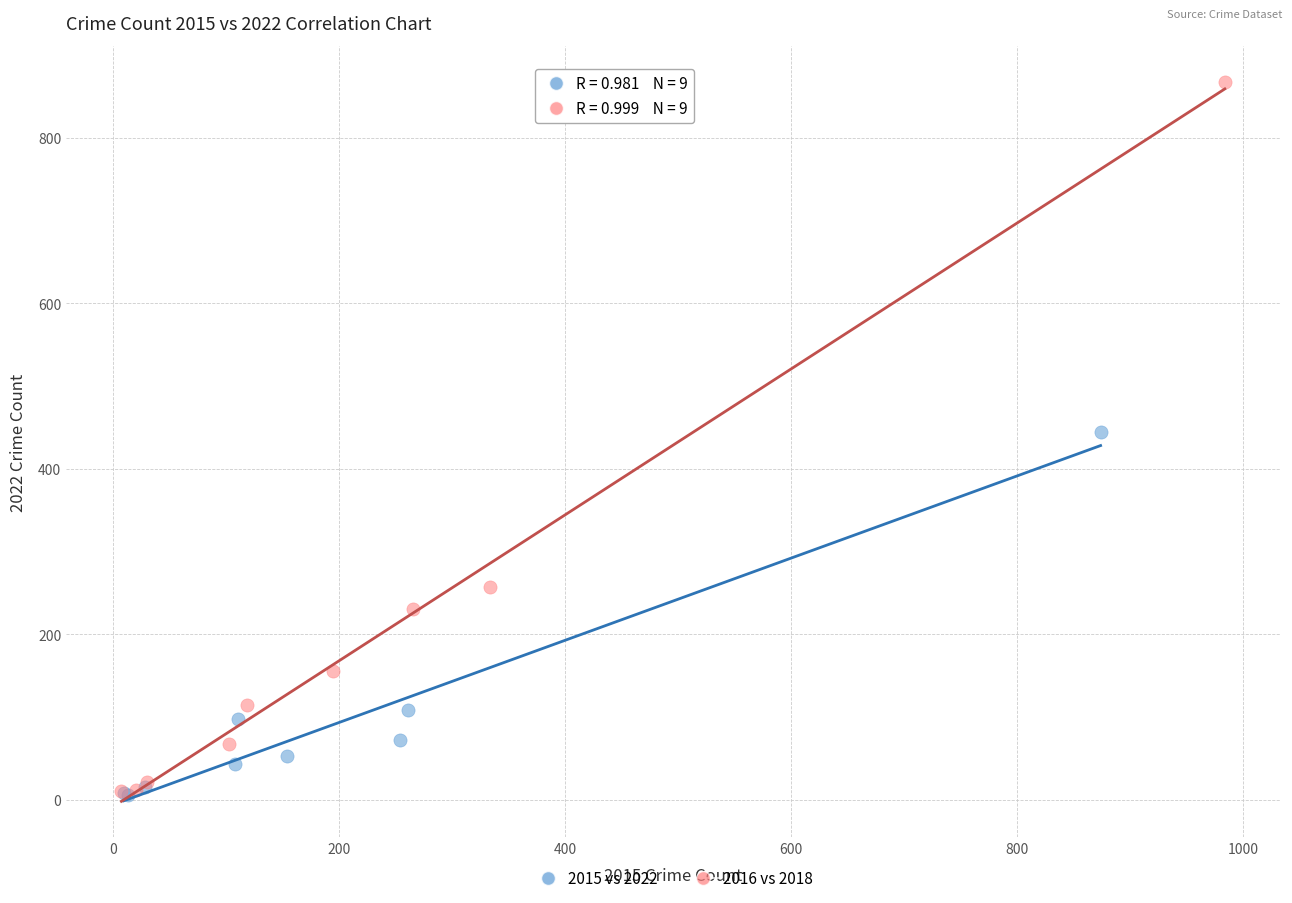

Which series has the largest Y range (max minus min)?

2016 vs 2018